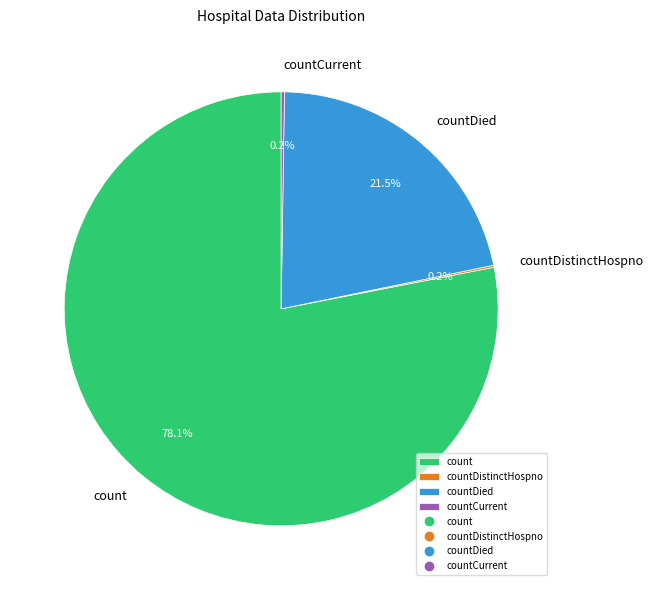

What portion of the pie excludes count?

21.9%